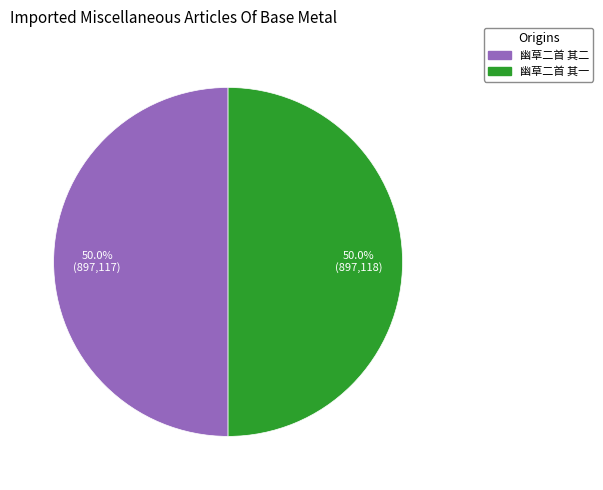

What percentage do 幽草二首 其一 and 幽草二首 其二 together represent?

100.0%